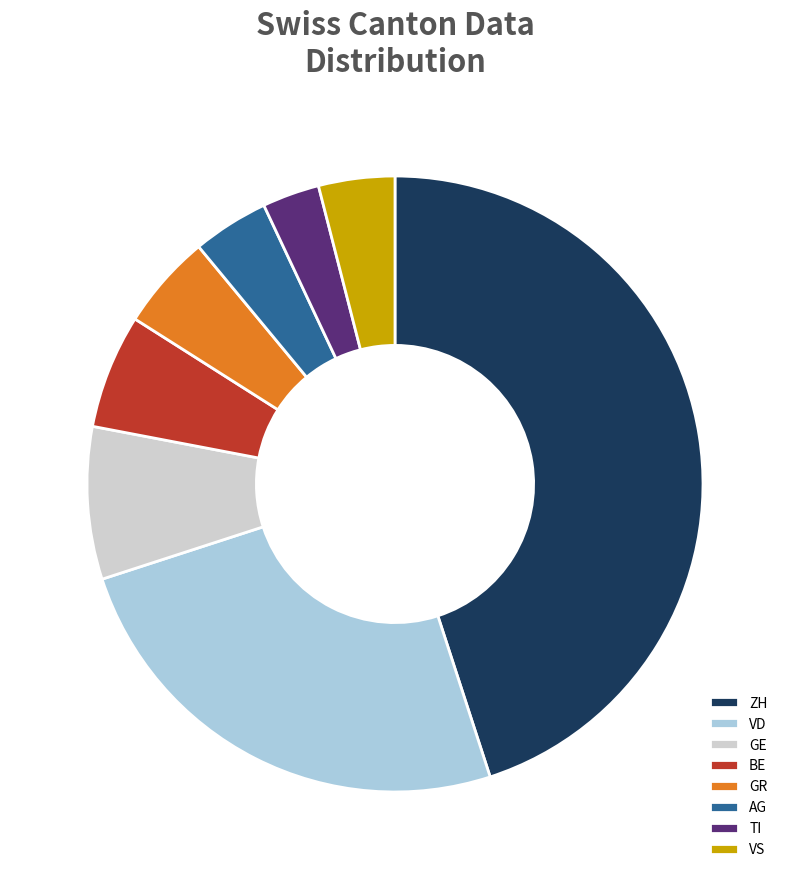

How many segments does this pie chart have?

8